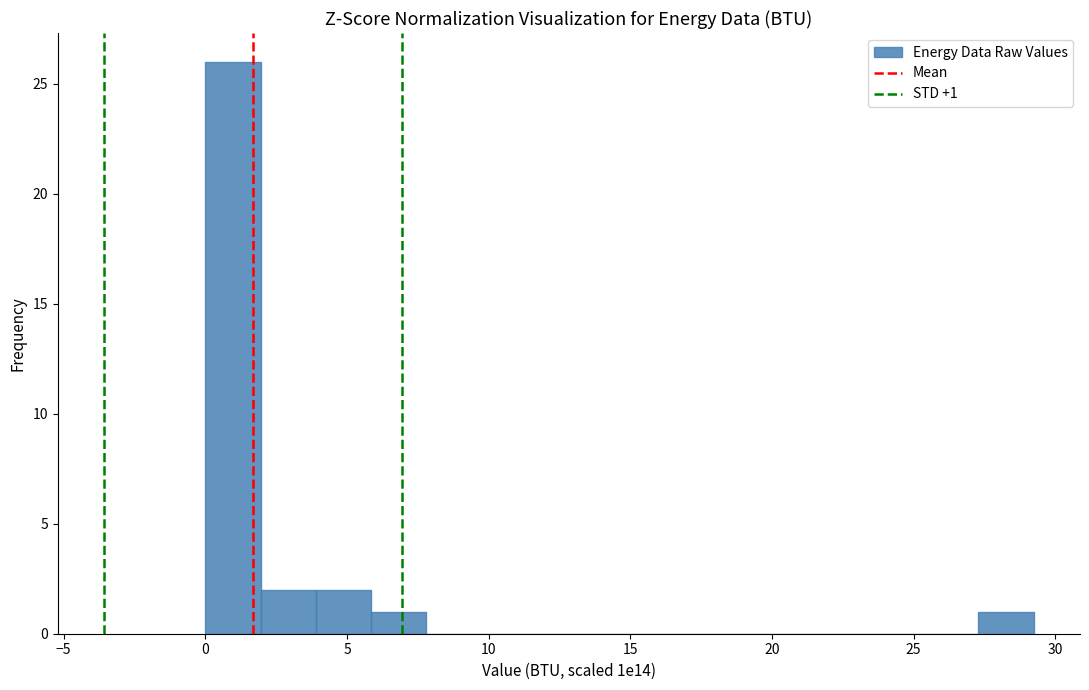

Read against the x-axis, roughly where is the centre of the tallest bar?

1.0